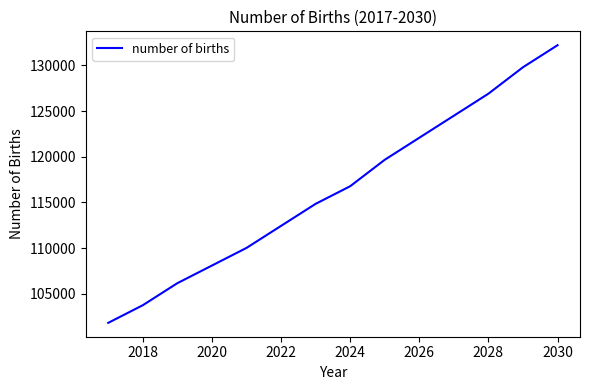

What is the minimum value shown in the chart?

101816.6